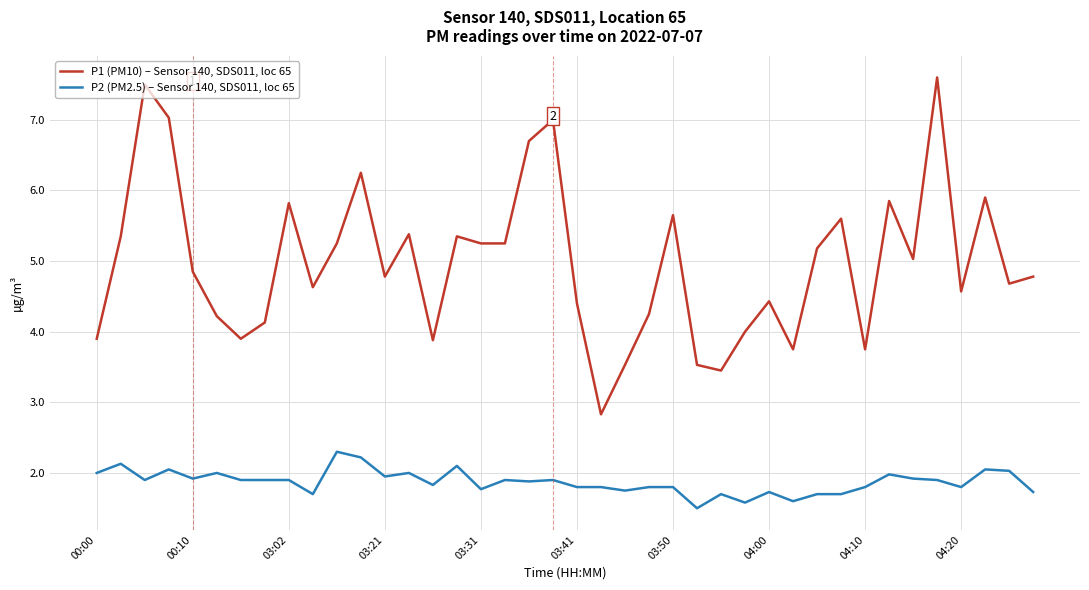

Does the chart display data point markers on the line(s)?

No